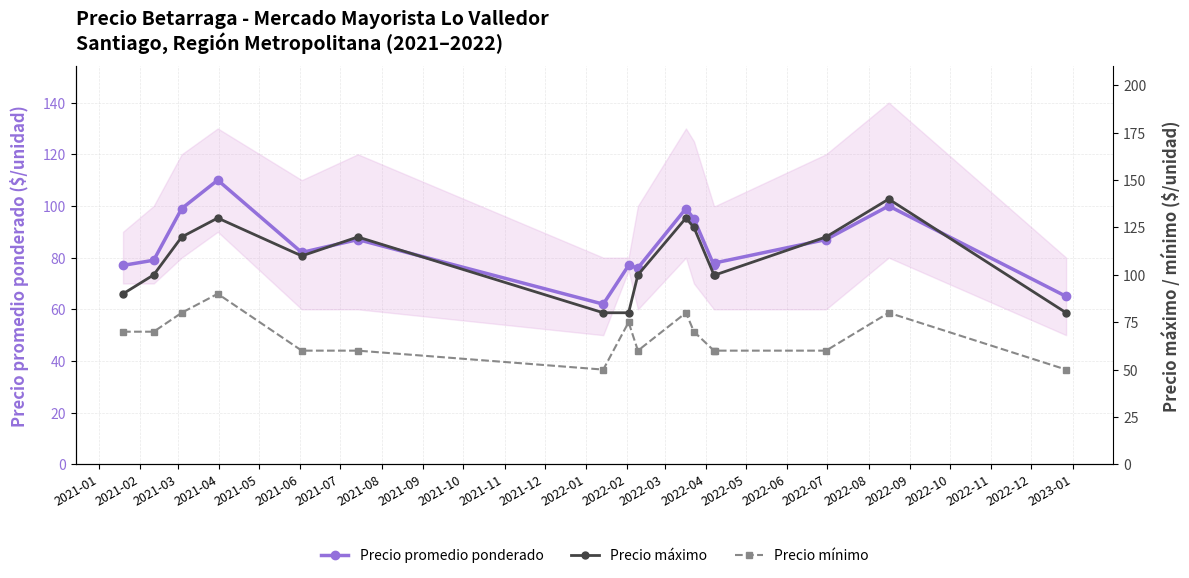

What is the value of the Precio promedio ponderado point at the 13th from the left?

78